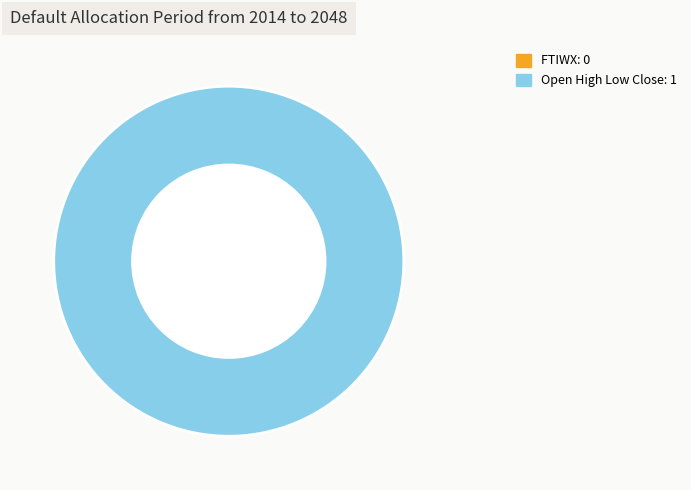

Combined, do FTIWX and Open High Low Close account for over 50%?

Yes